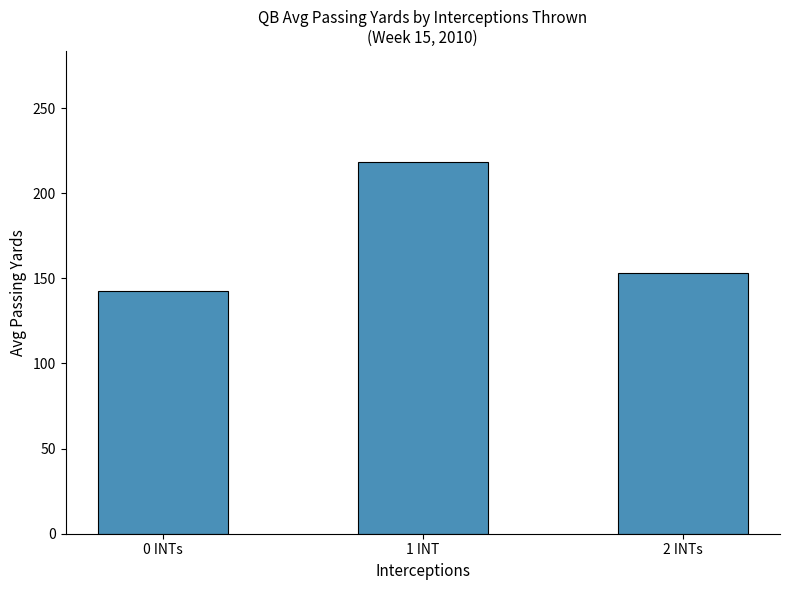

What is the sum of all values?

513.8